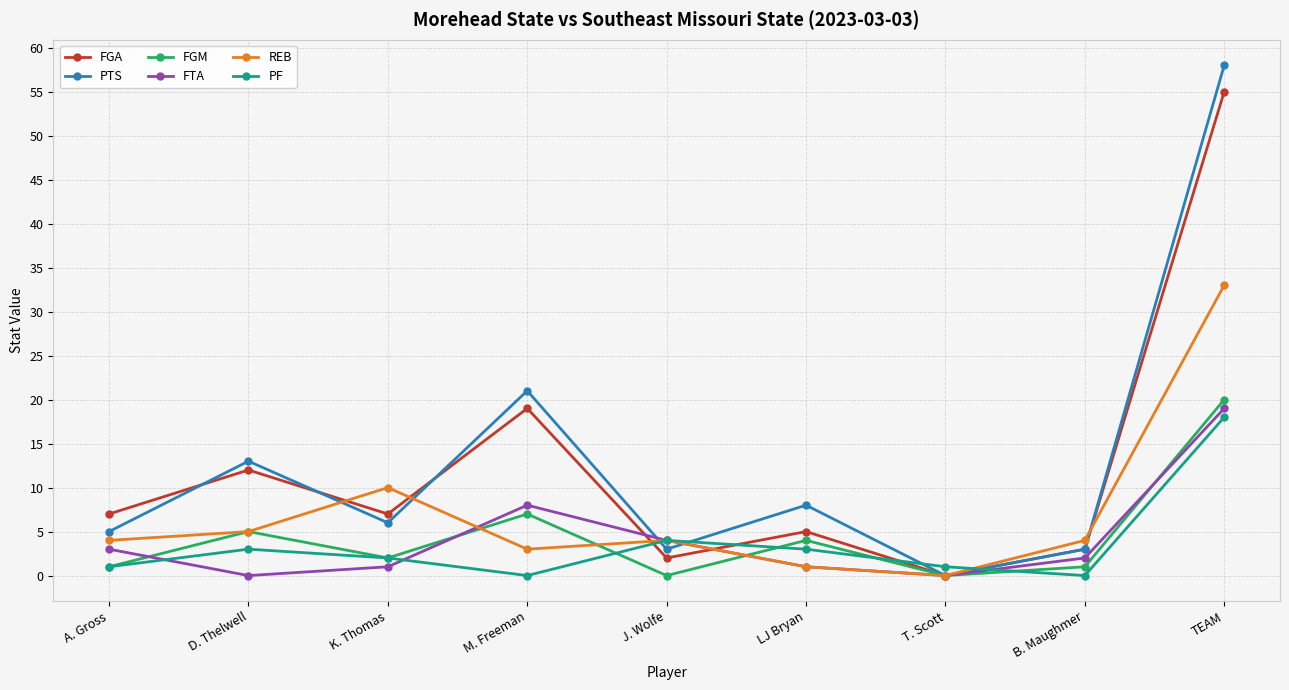

Count the number of categories in the chart.

9